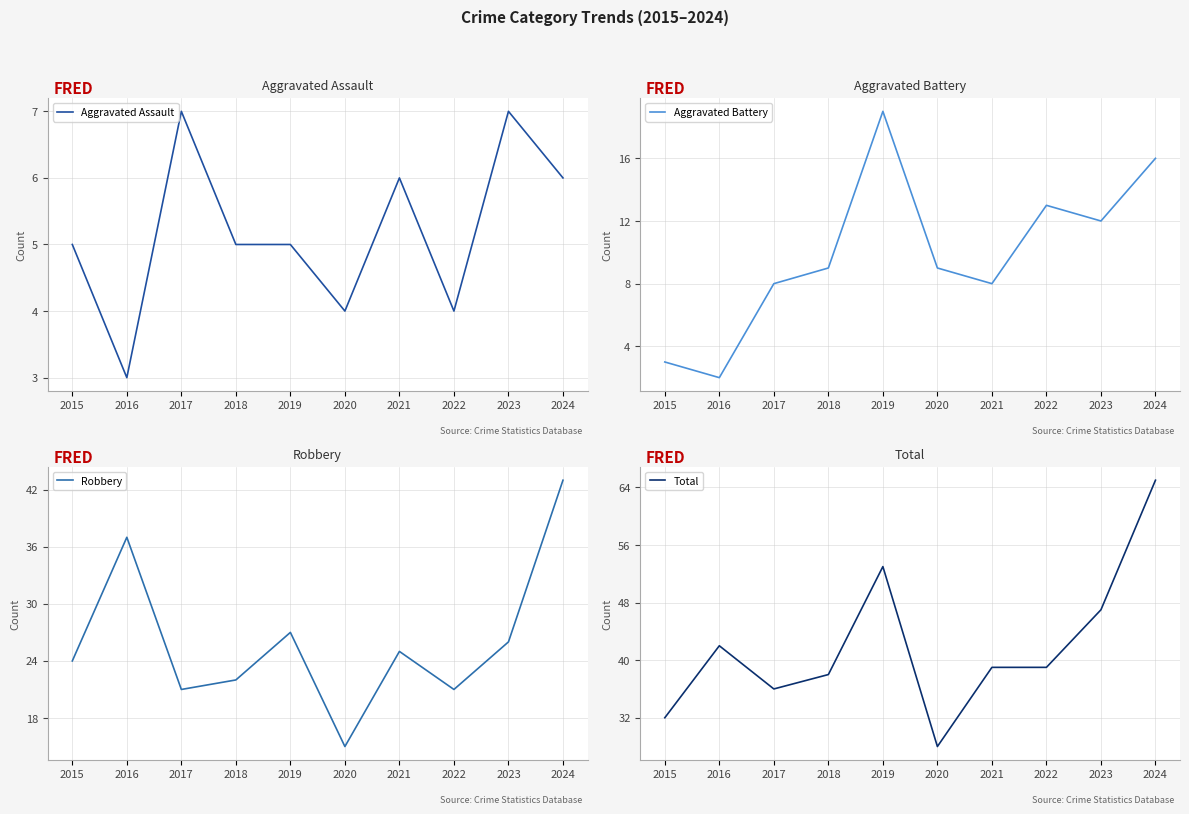

At how many categories does at least one series exceed 52?

2